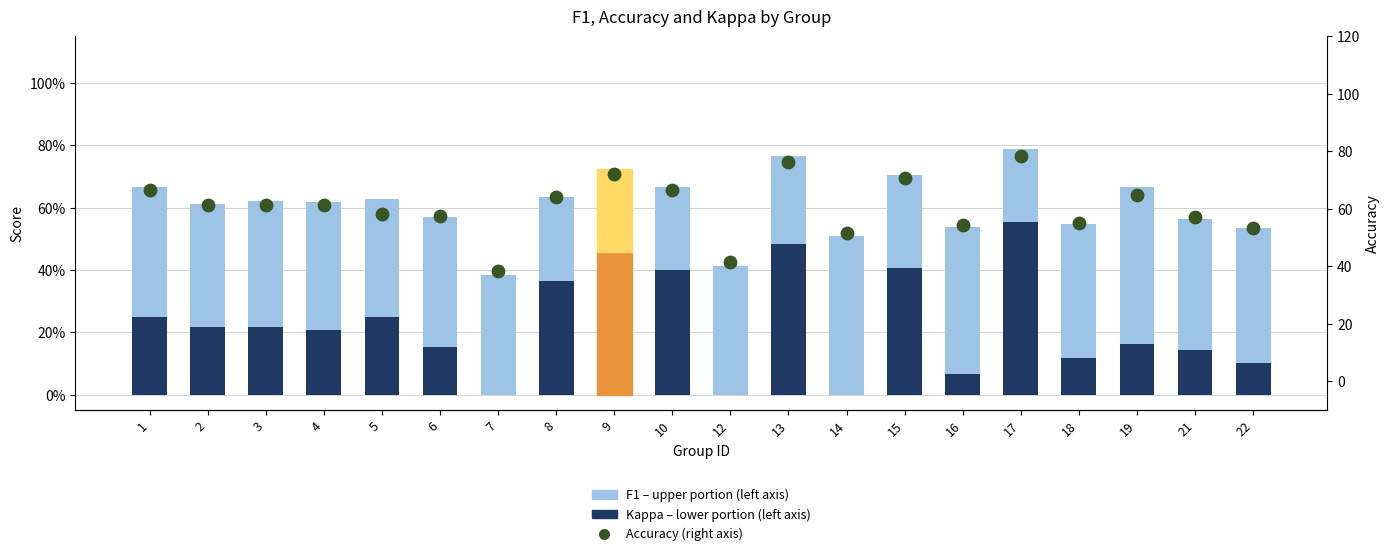

Which series reaches the minimum Y coordinate?

Kappa (lower portion)